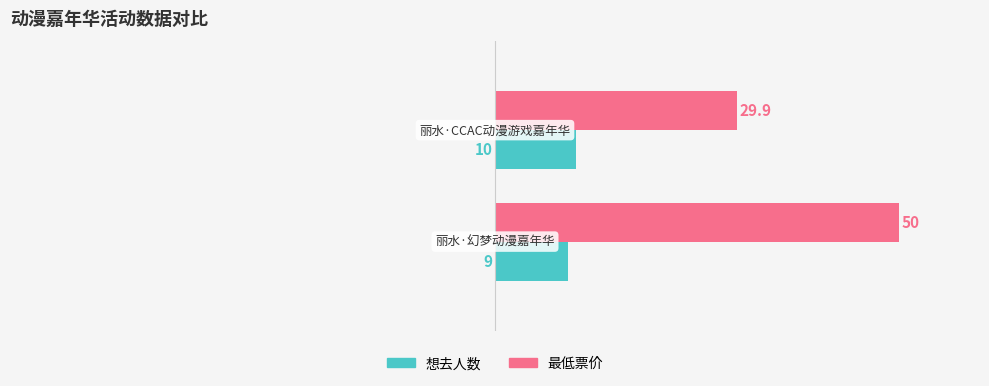

What is the greatest value displayed?

50.0